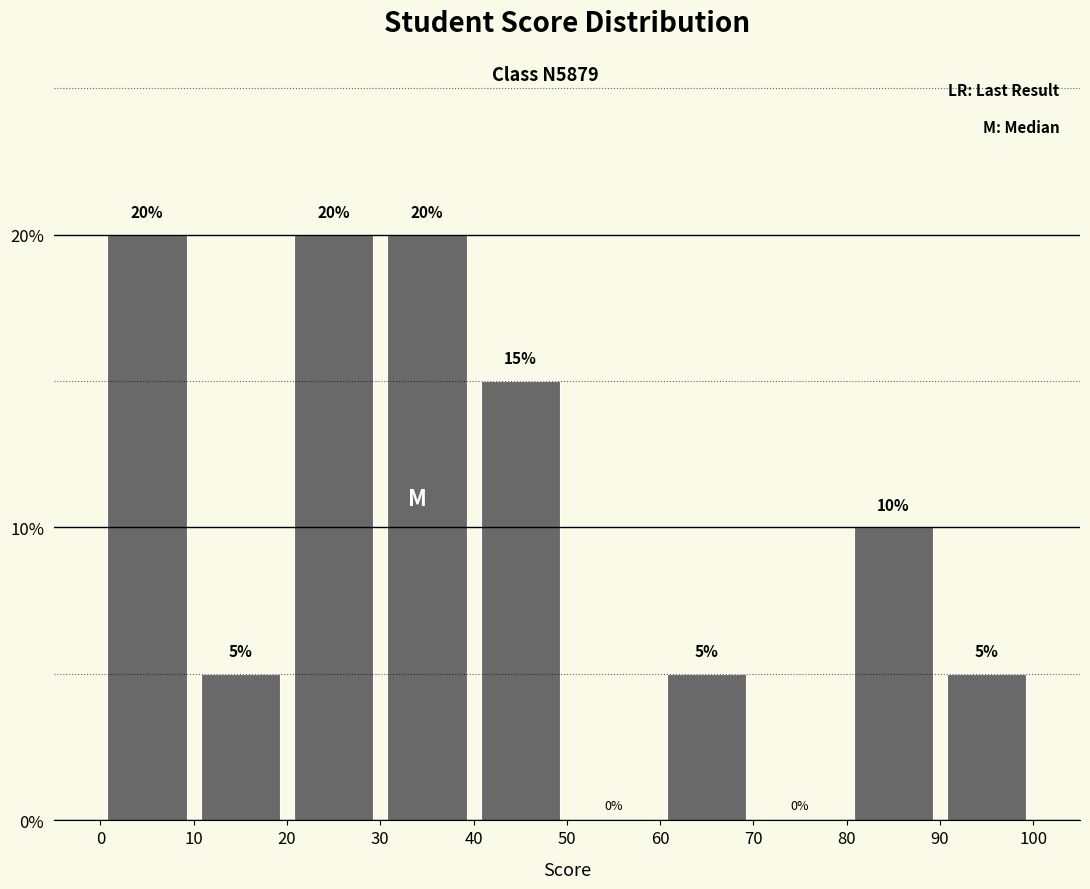

Reading left to right, list every bar in this chart as the range it spans on the x-axis followed by its height.

0 to 10: 20
10 to 20: 5
20 to 30: 20
30 to 40: 20
40 to 50: 15
50 to 60: 0
60 to 70: 5
70 to 80: 0
80 to 90: 10
90 to 100: 5